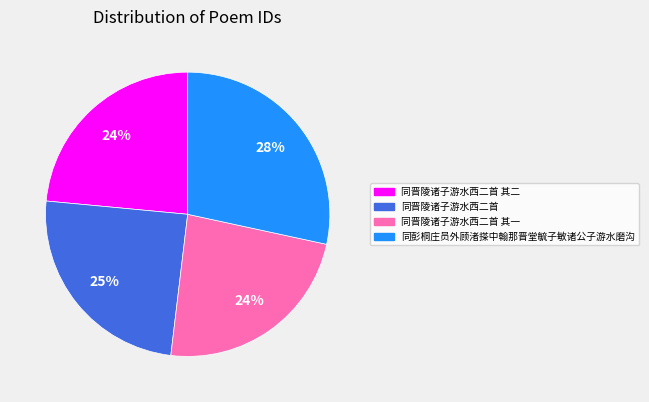

To the nearest percent, what is the average slice percentage?

25%